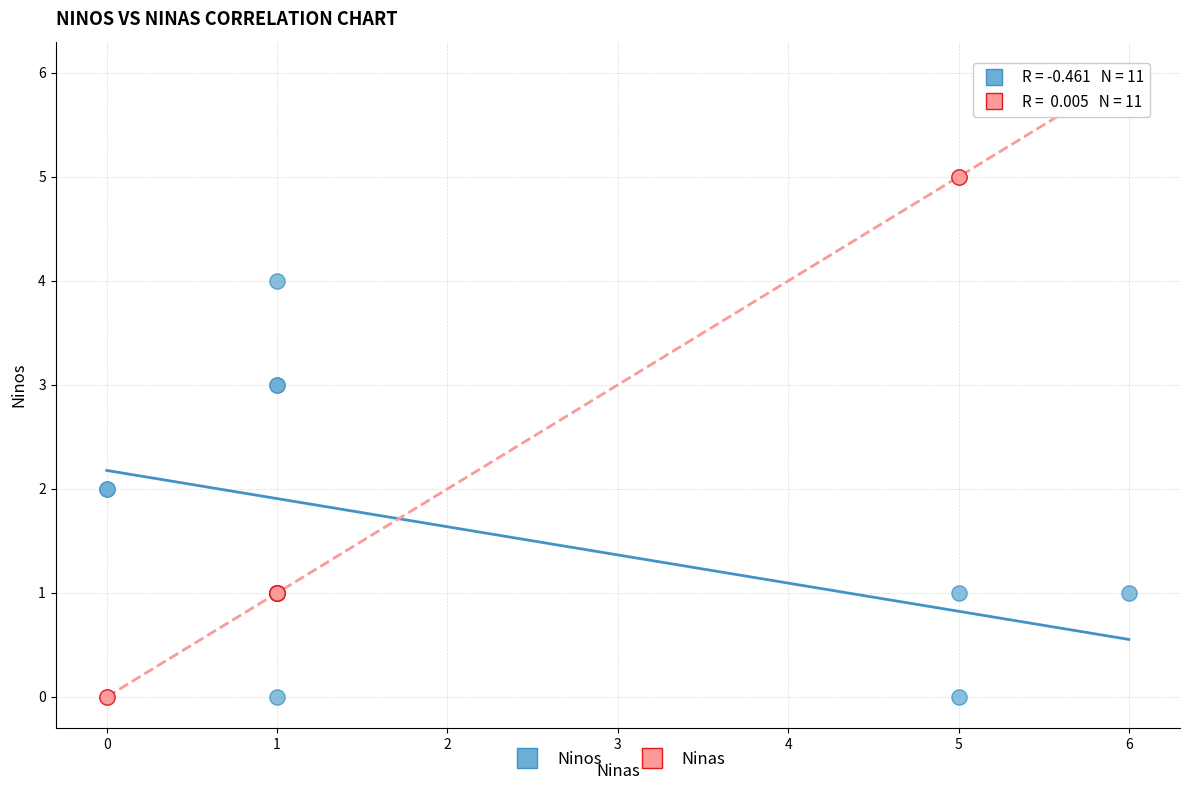

Which series has the widest spread of Y values?

Ninas